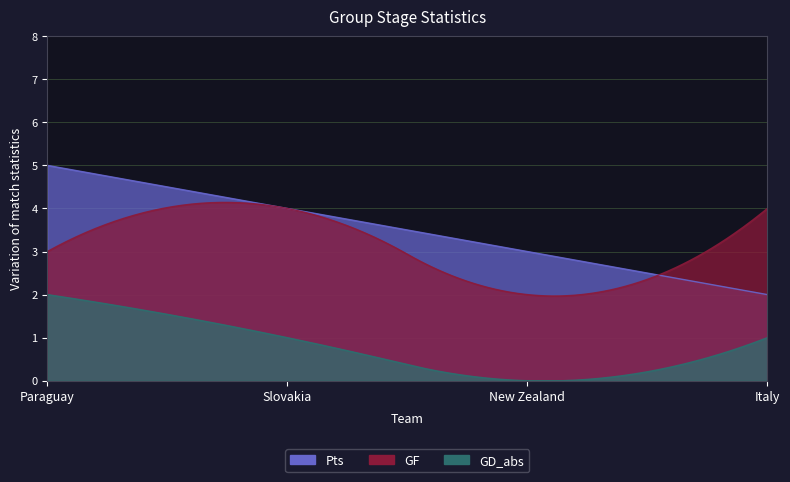

At how many categories does at least one series exceed 1?

4